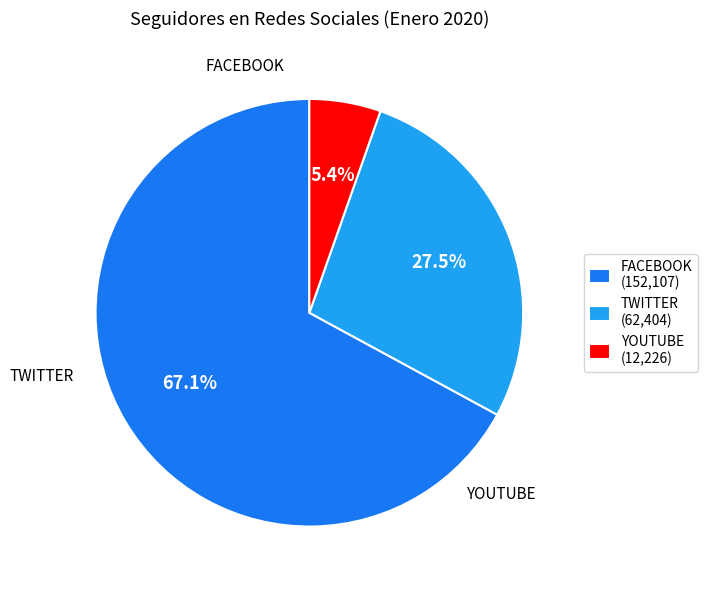

To the nearest percent, what is the difference between the FACEBOOK and YOUTUBE slice percentages?

62%